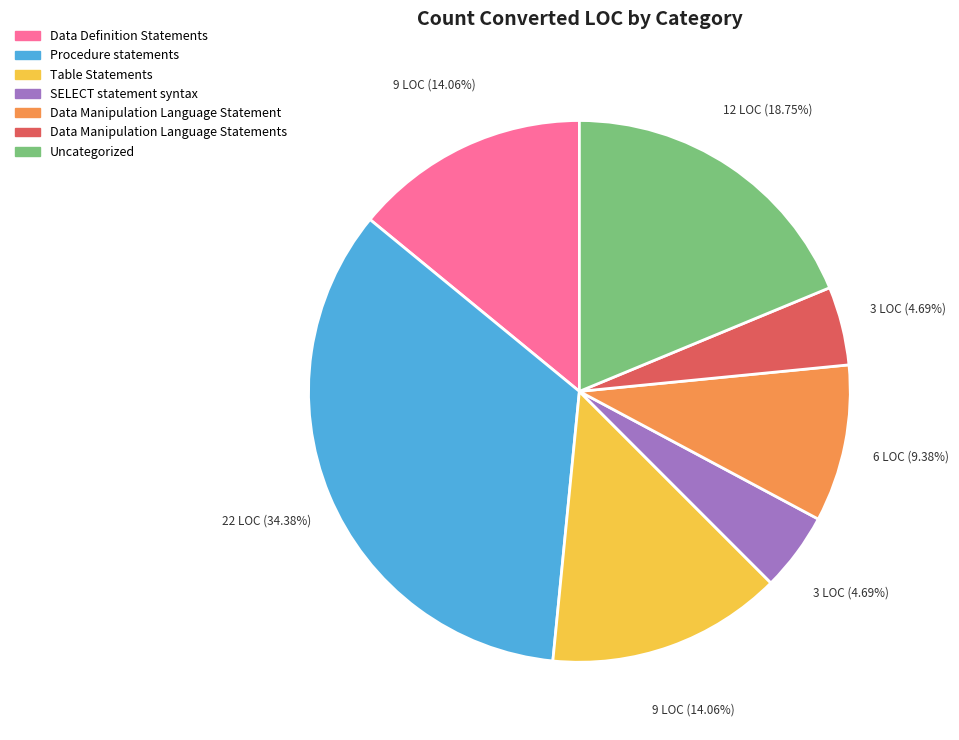

To the nearest percent, what percentage of the pie is Data Manipulation Language Statements?

5%